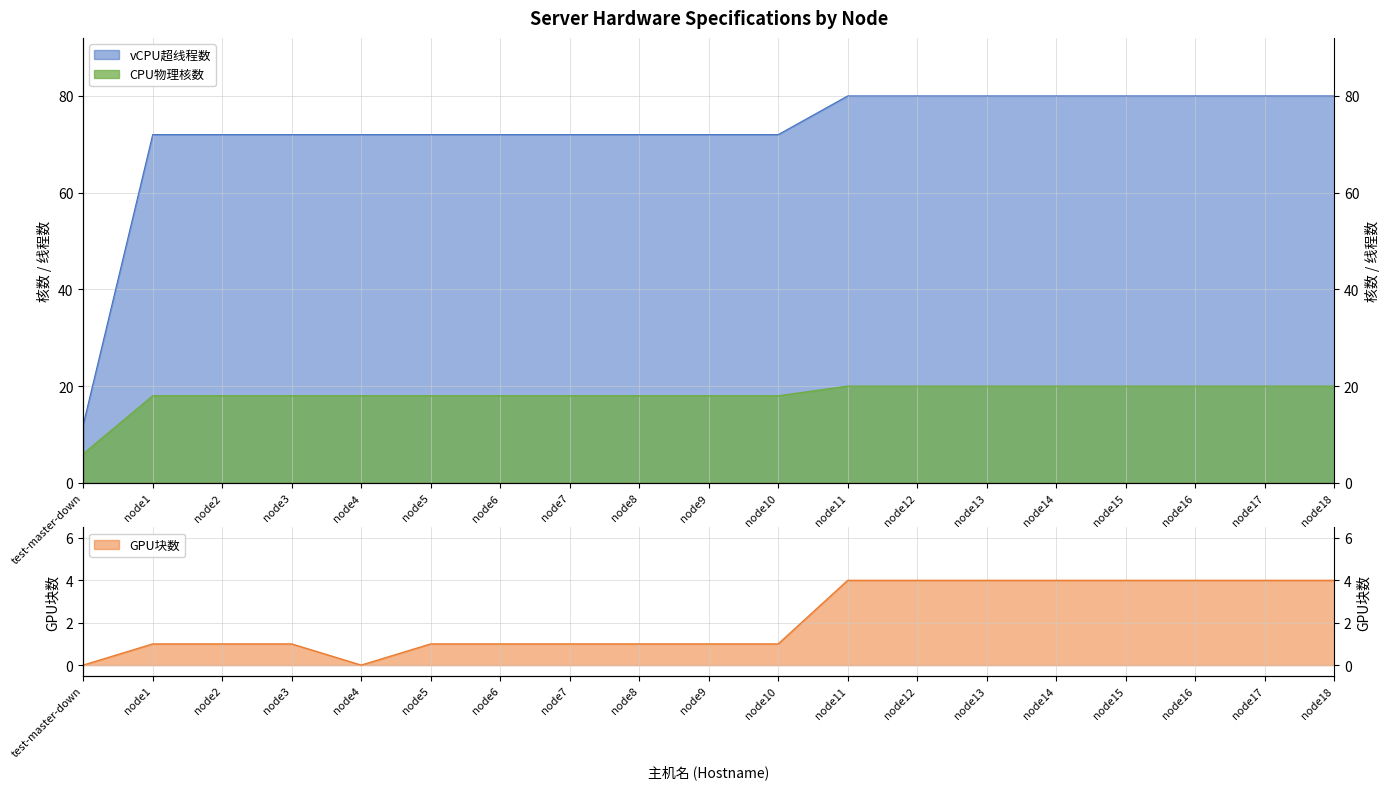

What is the difference between the highest and lowest values at node18?

76